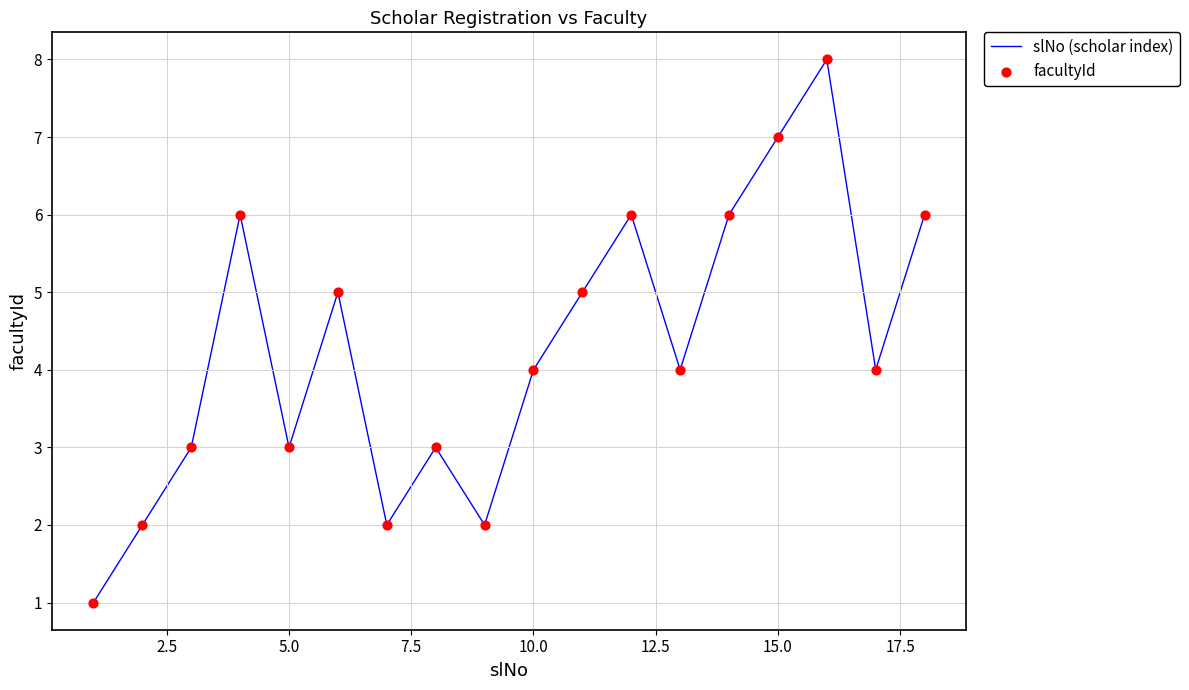

What is the greatest value displayed?

8